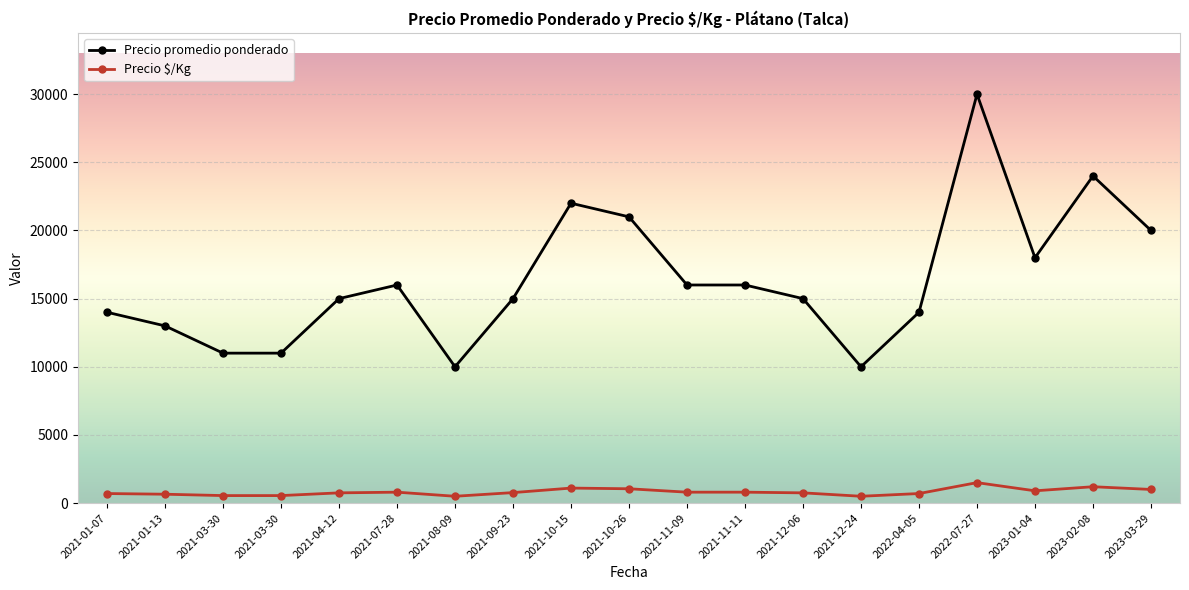

True or false: Precio promedio ponderado and Precio $/Kg intersect in this chart.

False